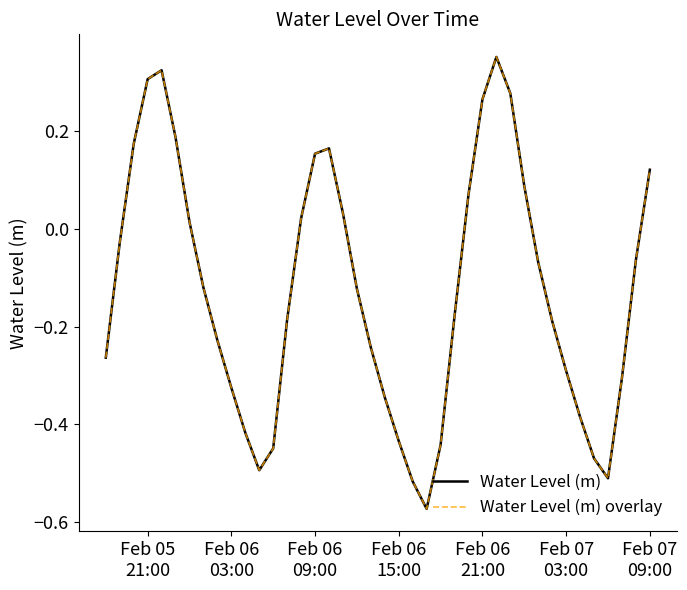

Reading left to right, transcribe all the data shown in this chart.

Water Level (m): -0.3	-0.0	0.2	0.3	0.3	0.2	0.0	-0.1	-0.2	-0.3	-0.4	-0.5	-0.4	-0.2	0.0	0.2	0.2	0.0	-0.1	-0.2	-0.3	-0.4	-0.5	-0.6	-0.4	-0.2	0.1	0.3	0.4	0.3	0.1	-0.1	-0.2	-0.3	-0.4	-0.5	-0.5	-0.3	-0.1	0.1
Water Level (m) overlay: -0.3	-0.0	0.2	0.3	0.3	0.2	0.0	-0.1	-0.2	-0.3	-0.4	-0.5	-0.4	-0.2	0.0	0.2	0.2	0.0	-0.1	-0.2	-0.3	-0.4	-0.5	-0.6	-0.4	-0.2	0.1	0.3	0.4	0.3	0.1	-0.1	-0.2	-0.3	-0.4	-0.5	-0.5	-0.3	-0.1	0.1